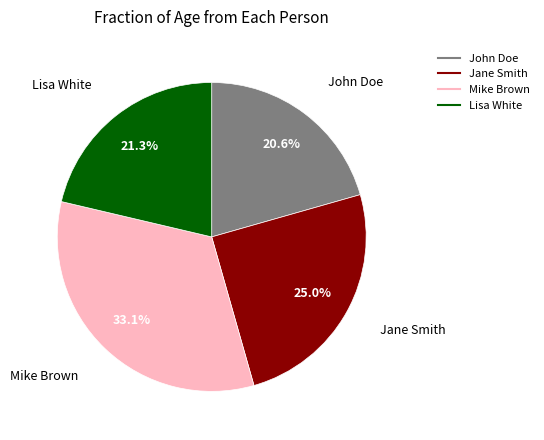

Is it true that Lisa White is 21% of the pie?

True